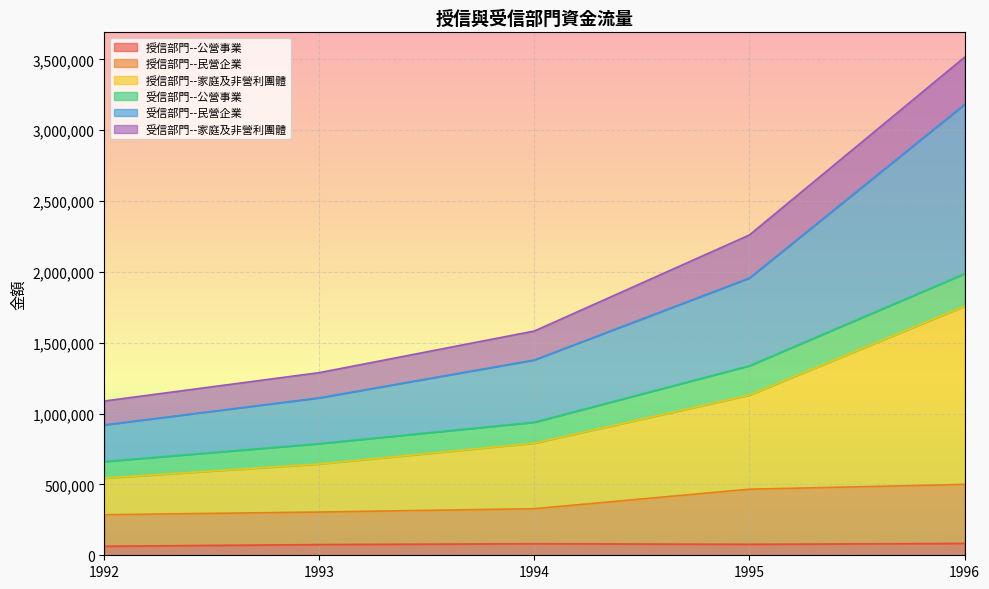

True or false: 受信部門--民營企業 and 授信部門--家庭及非營利團體 cross at least once.

False